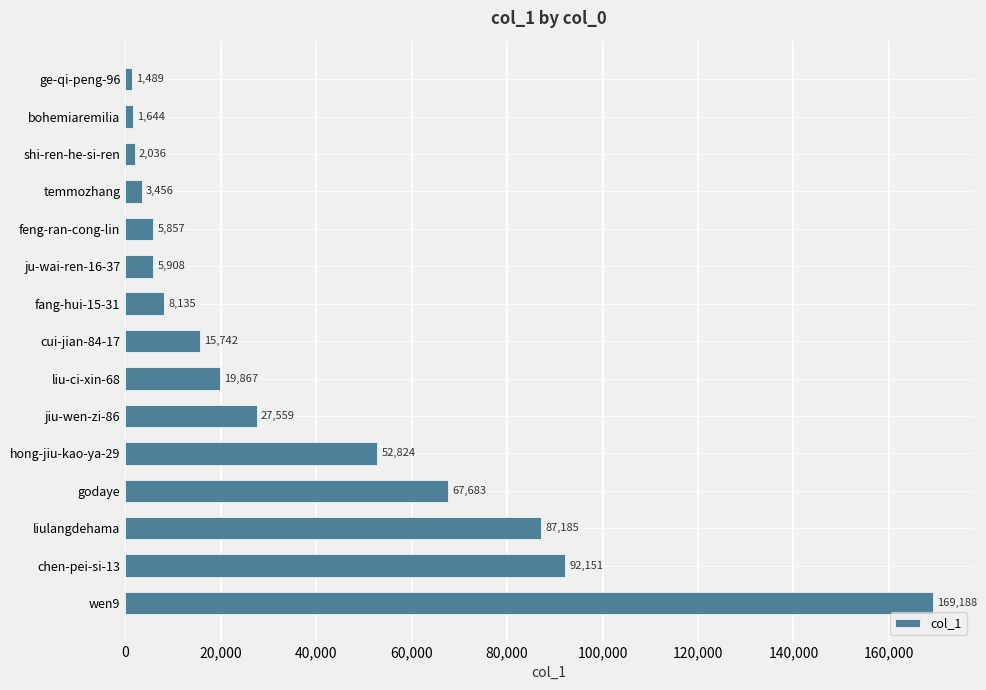

How many values are below 15742?

7